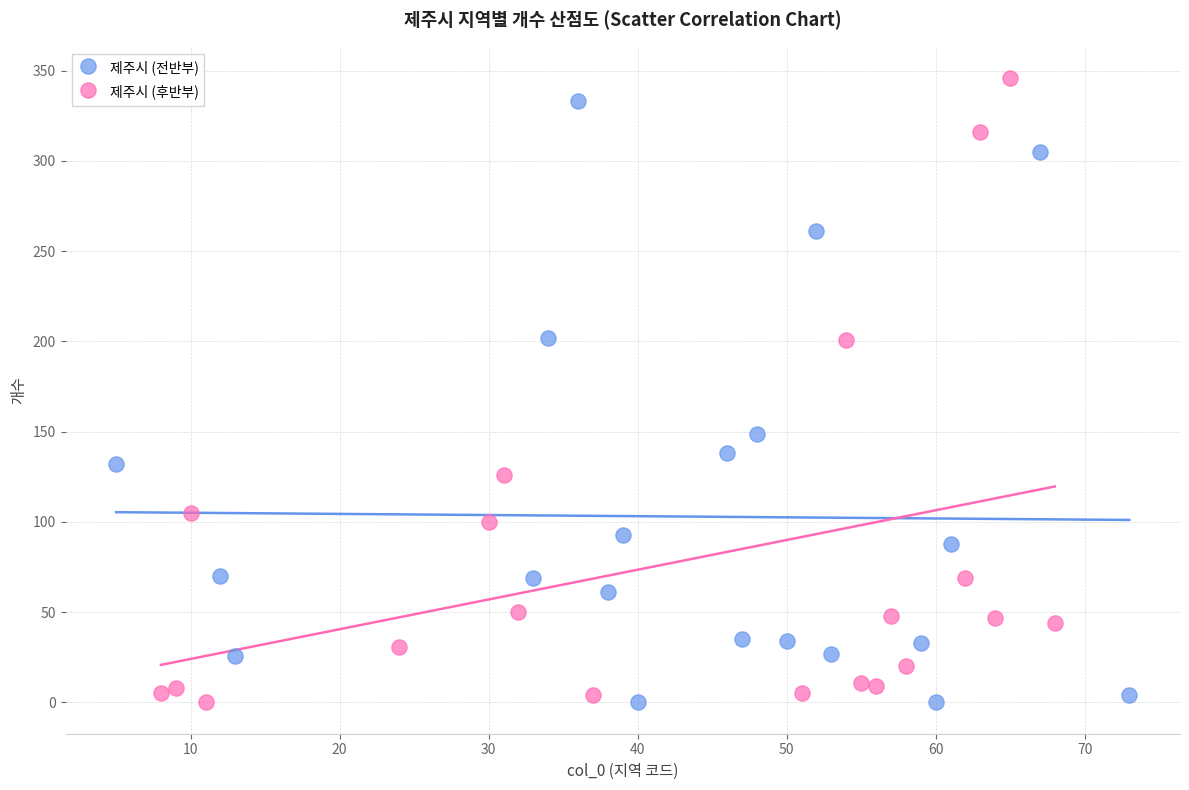

Which series has the largest Y range (max minus min)?

제주시 (후반부)